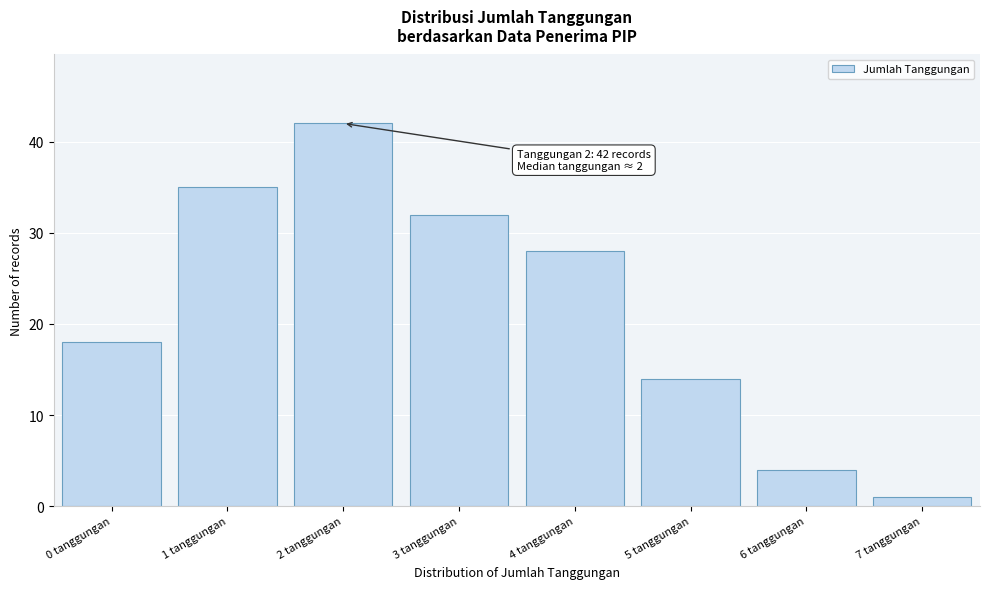

Reading left to right, transcribe all the data shown in this chart.

18	35	42	32	28	14	4	1